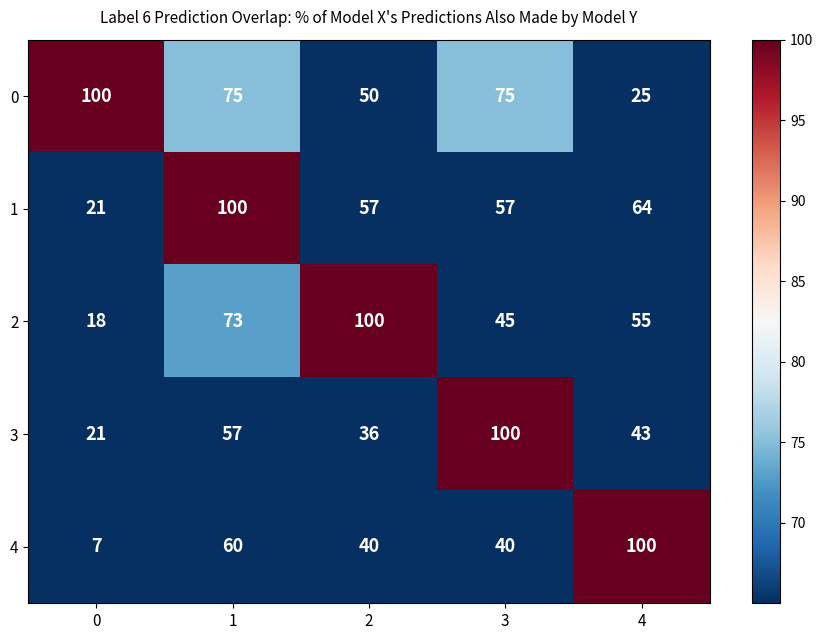

Is it true that 2 equals 131 at 2?

False